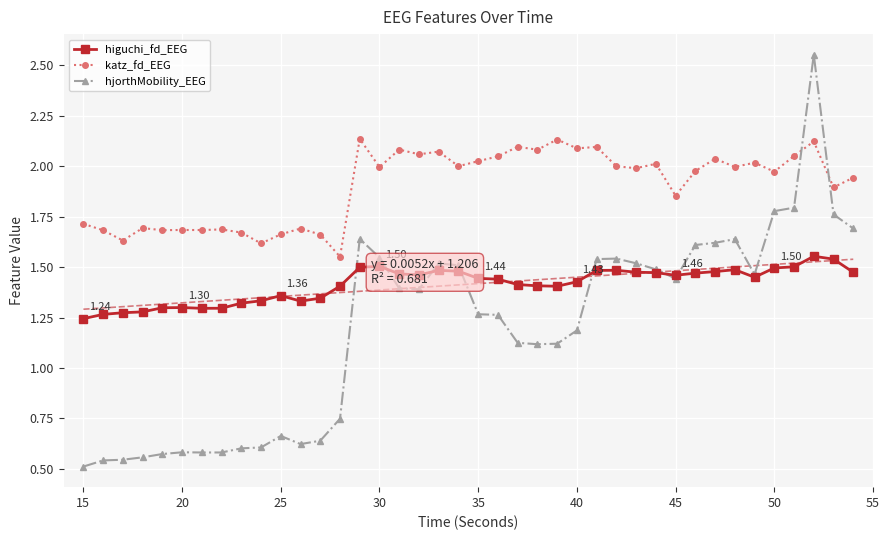

True or false: katz_fd_EEG has more than 1 interior local peaks.

True